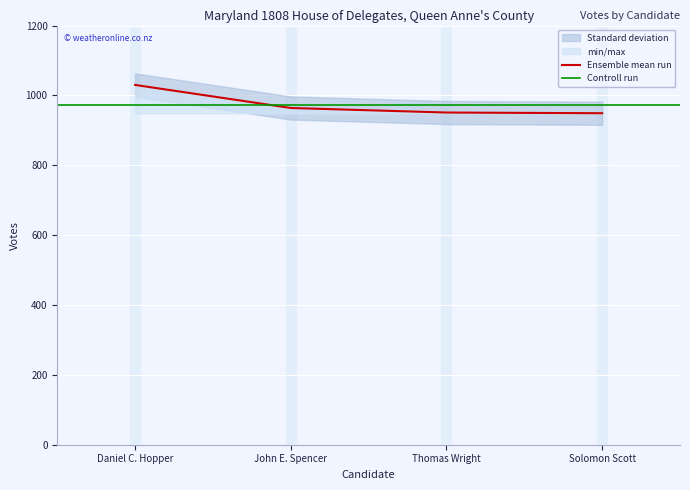

Is it true that the value at Daniel C. Hopper is 692?

False